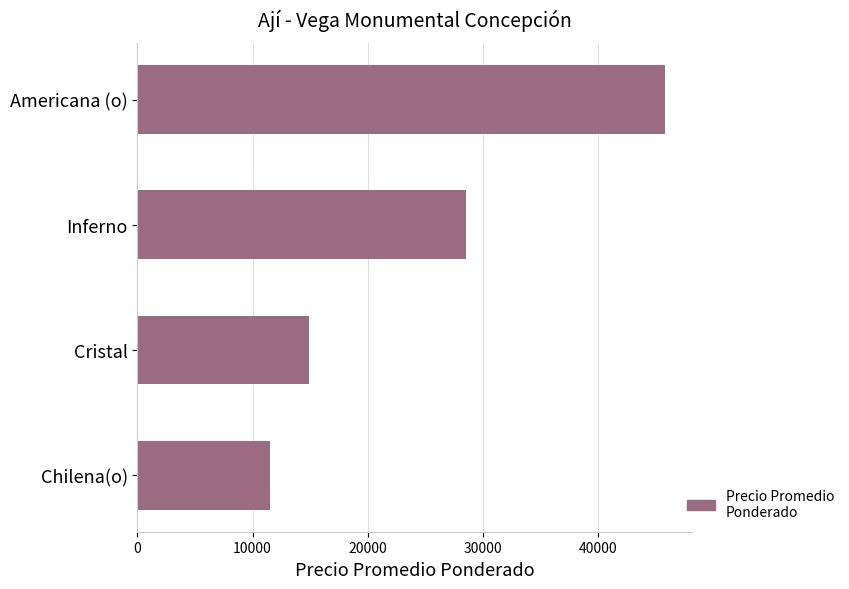

Reading bottom to top, transcribe all the data shown in this chart.

Chilena(o)=11518	Cristal=14950	Inferno=28551	Americana (o)=45882